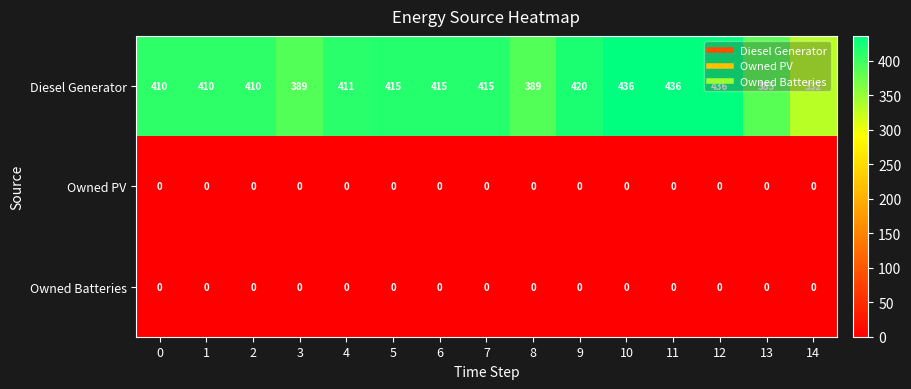

At which label is Diesel Generator closest to 384?

13